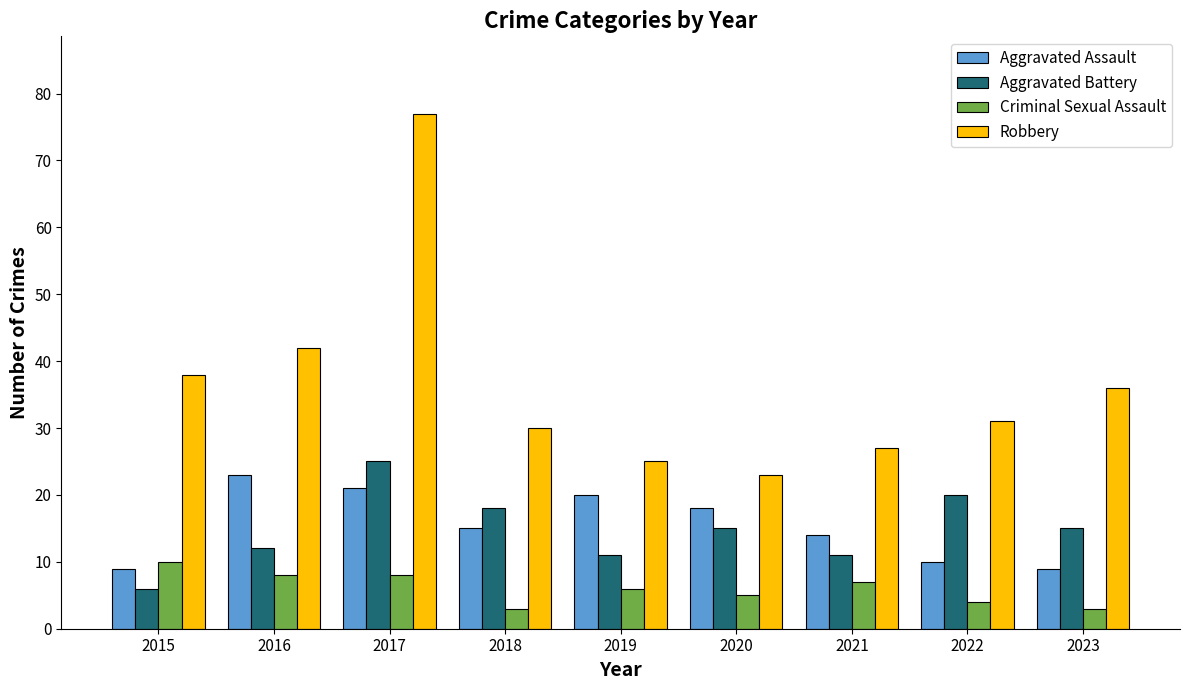

How many bars are there in total?

36